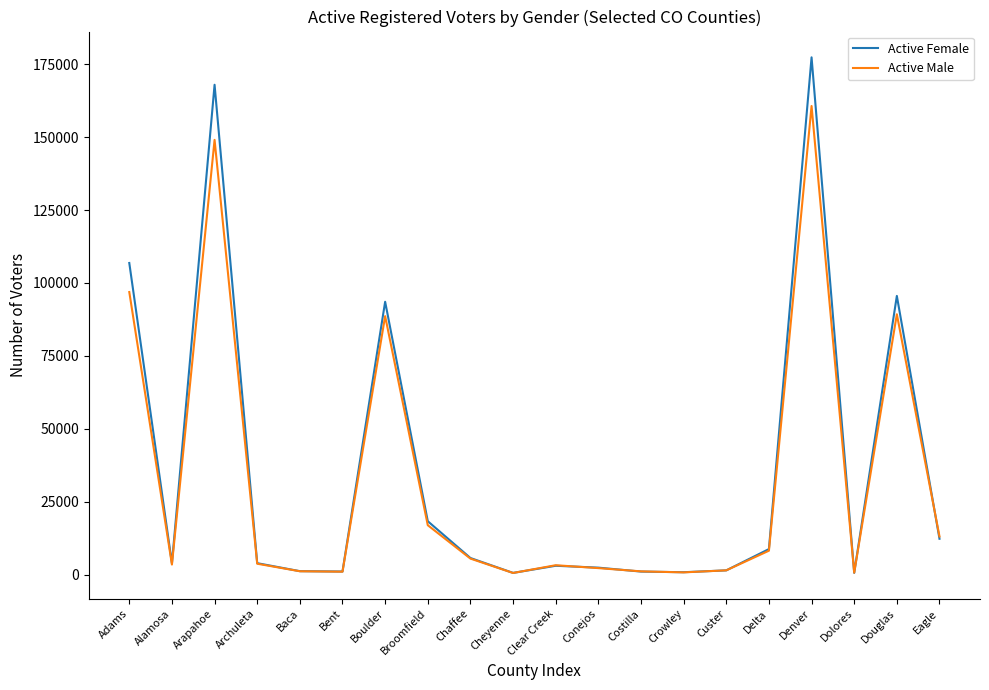

The value of Active Female at Alamosa is 3901. True or false?

True